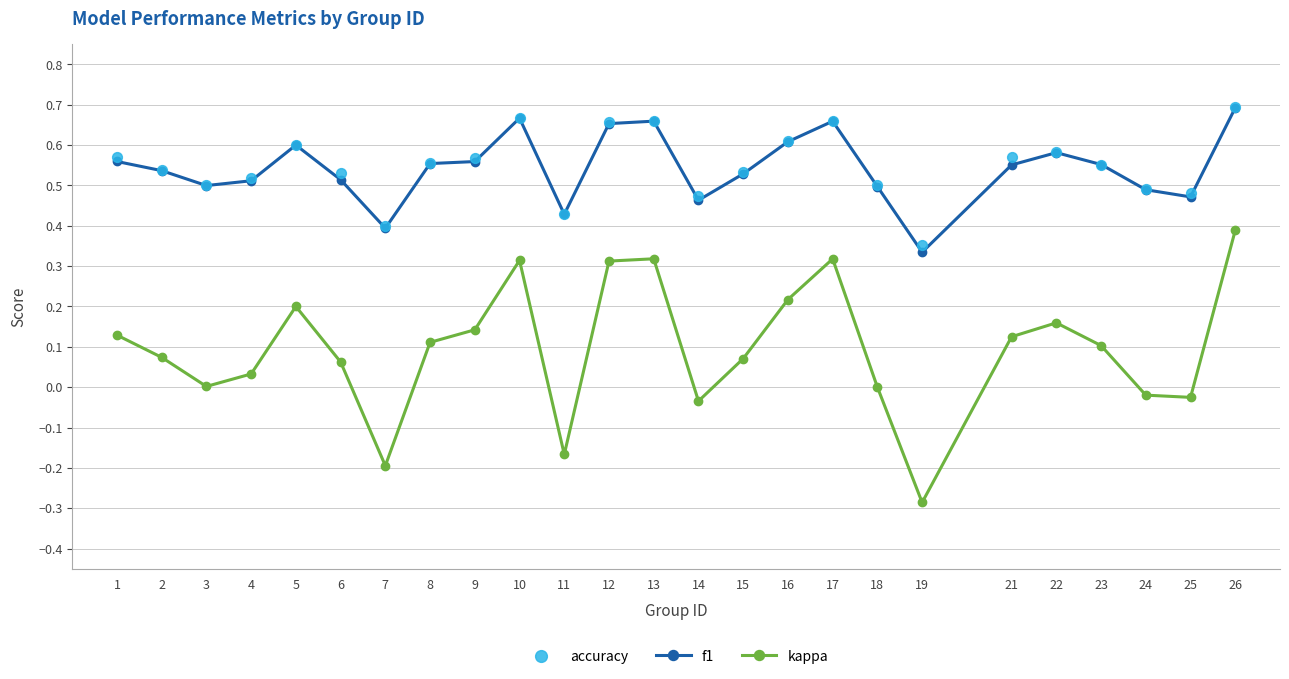

At how many categories does at least one series exceed 0?

25